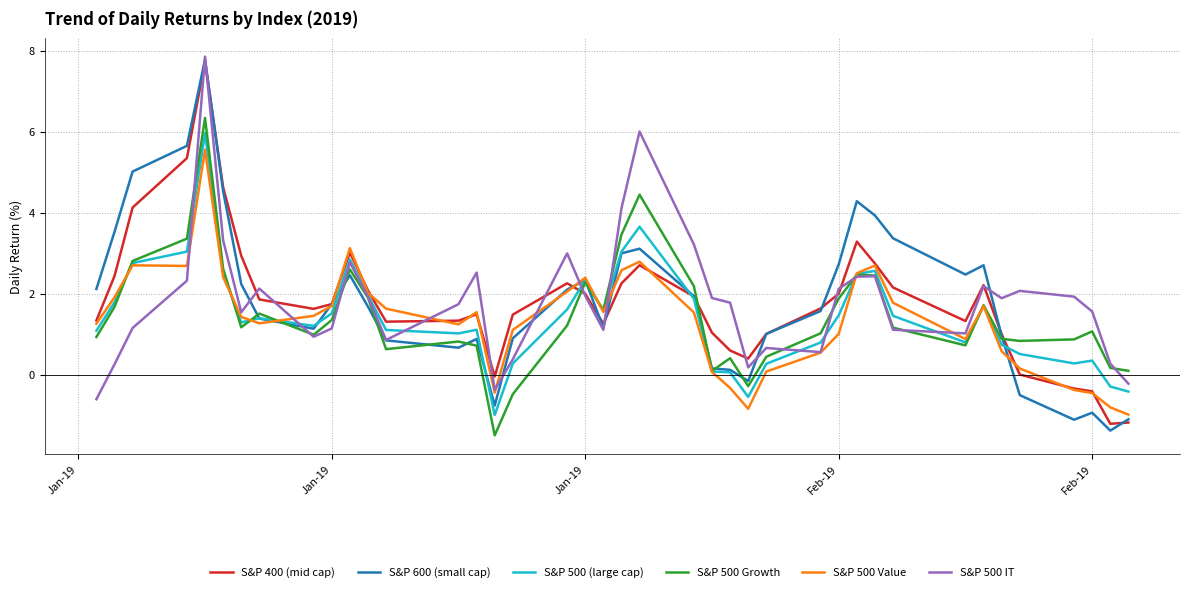

What is the minimum value shown in the chart?

-1.5